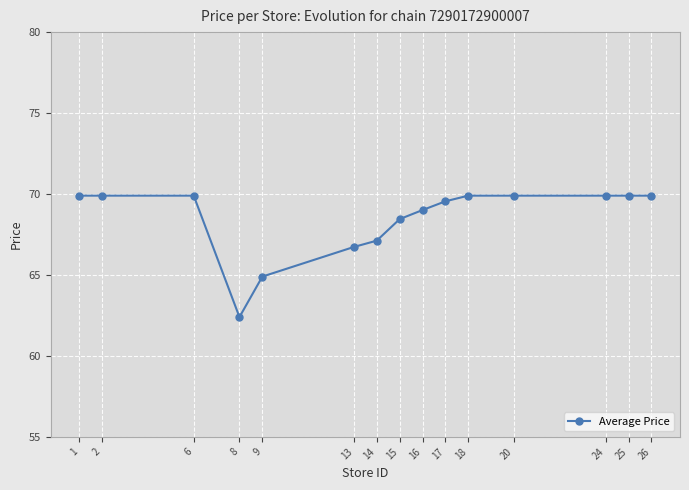

True or false: the data shows 108.2 at 17.

False